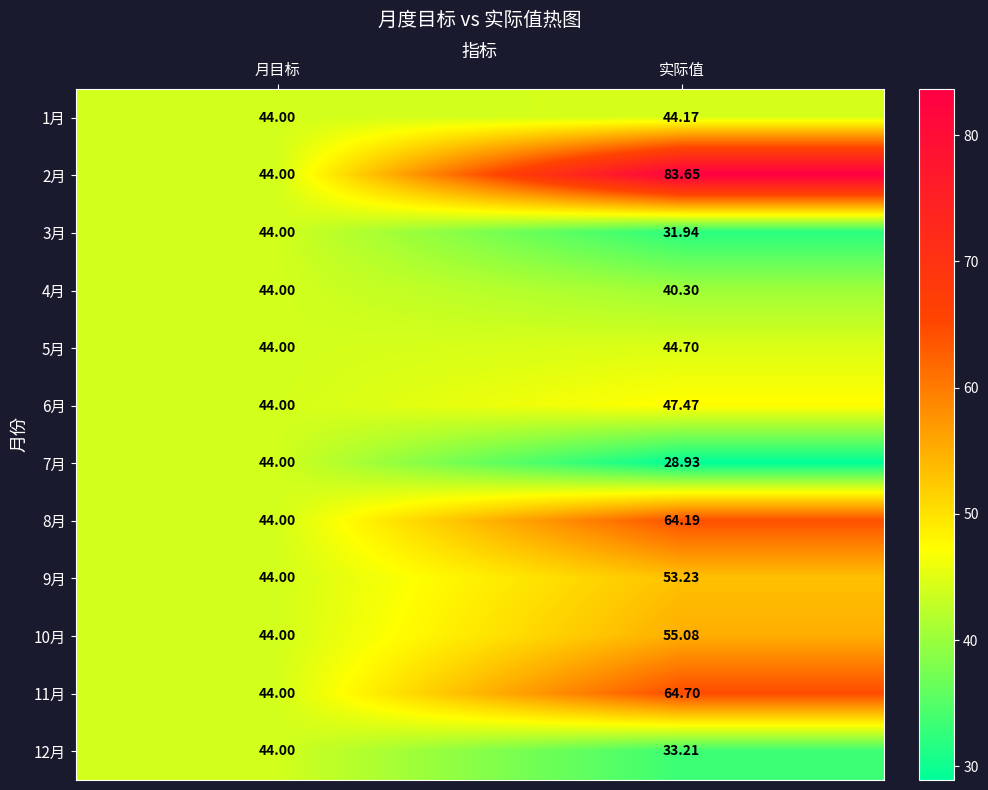

List the labels in order of 7月 value, smallest first.

实际值, 月目标